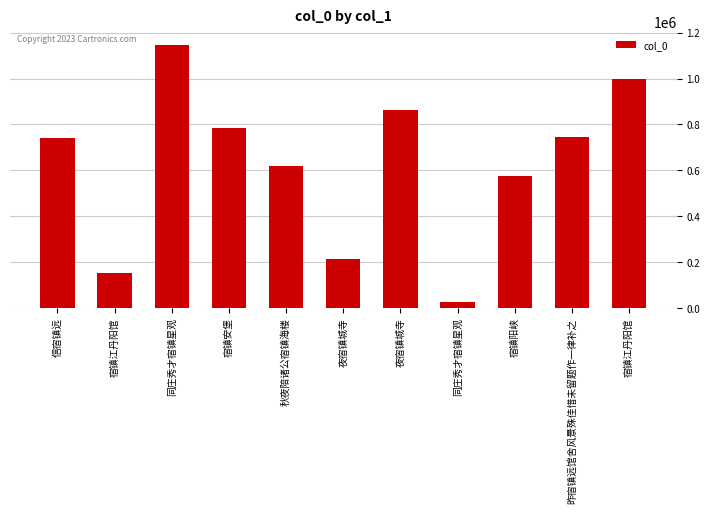

The value at 昨宿镇远馆舍风景殊佳惜未留题作一律补之 is 744832. True or false?

True